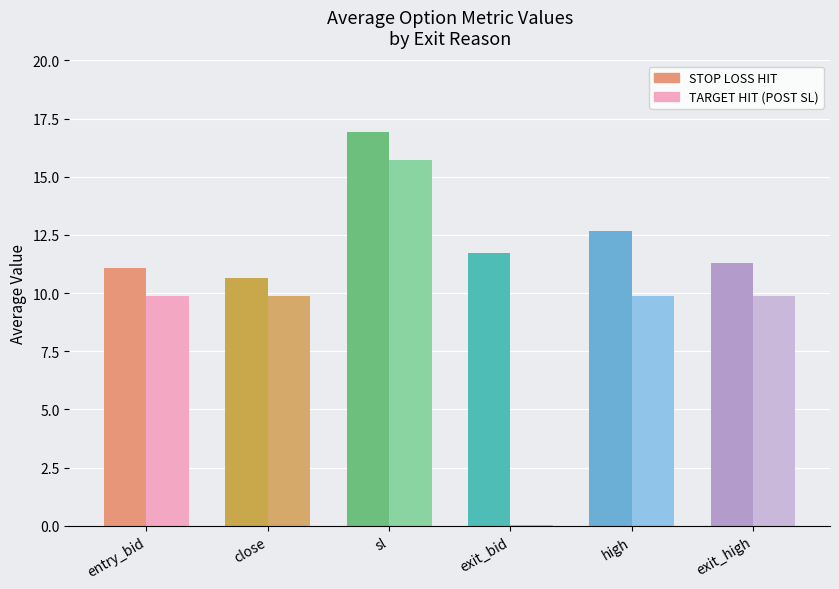

What is the difference between the maximum and second lowest values in the STOP LOSS HIT series?

5.9